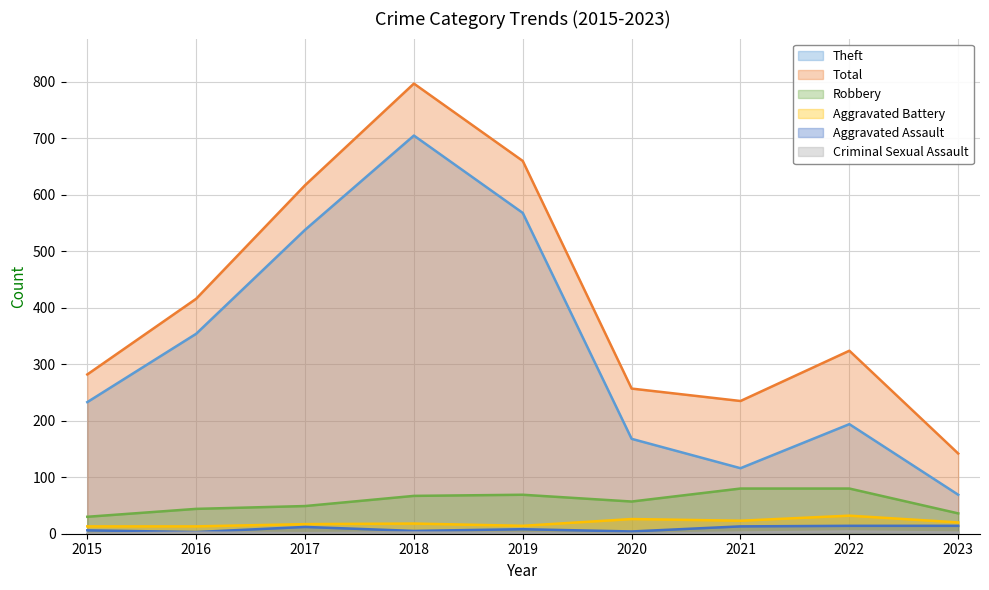

What is the spread (max minus min) of values at 2021?

233